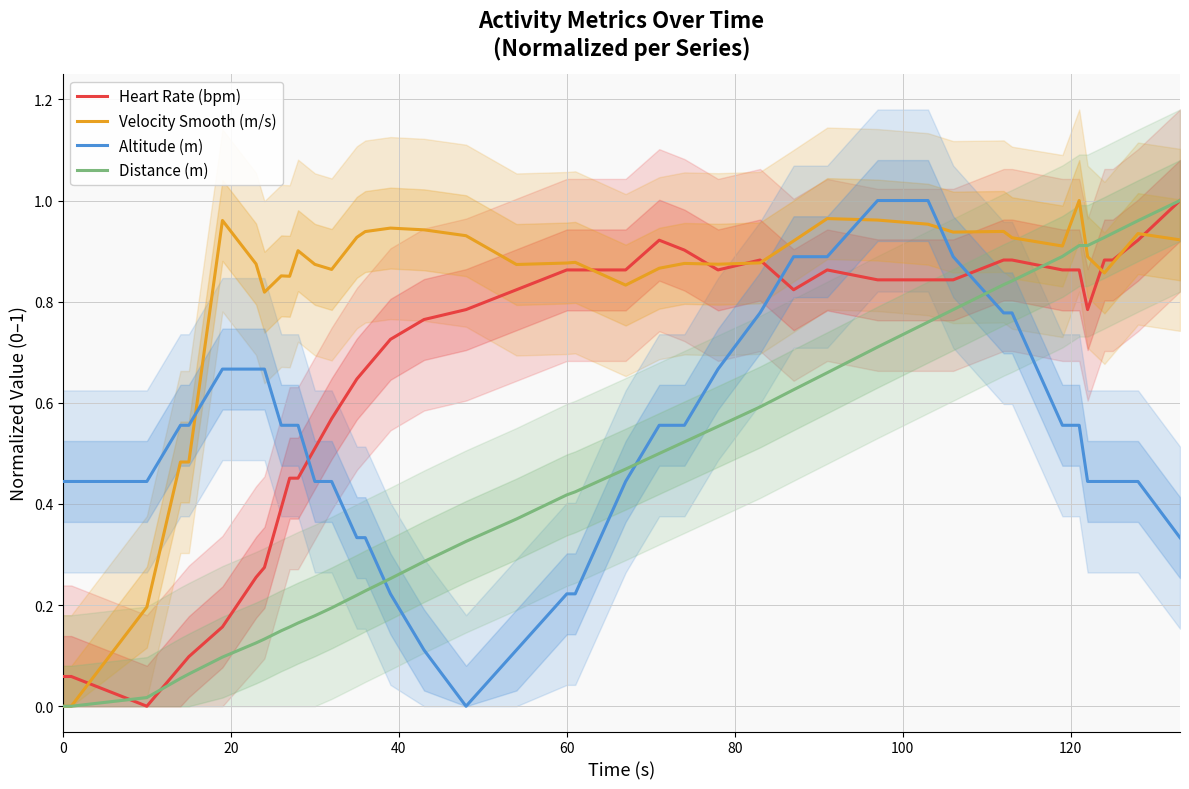

How many times do Altitude (m) and Velocity Smooth (m/s) cross each other?

3